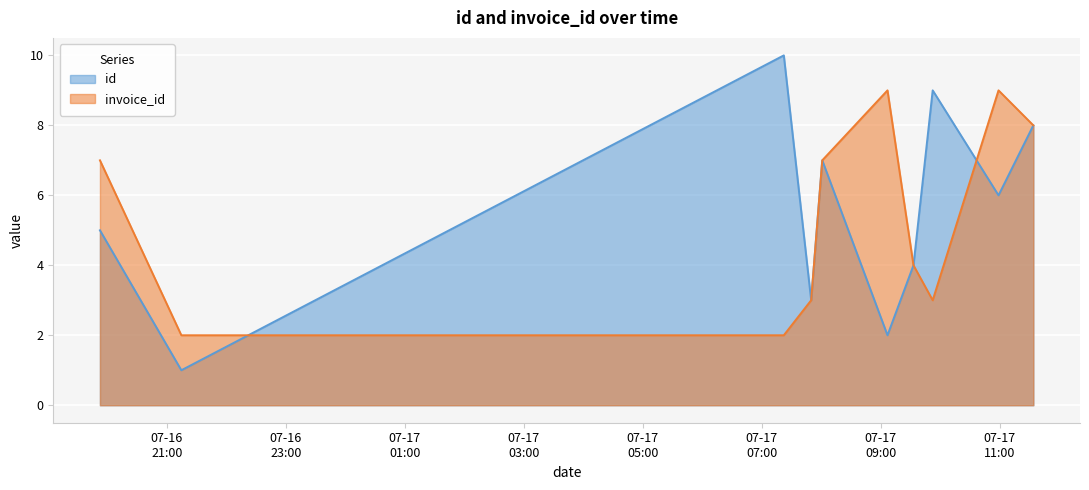

Where do invoice_id and id first cross each other?

2019-07-16T21:14:37 and 2019-07-17T07:22:13